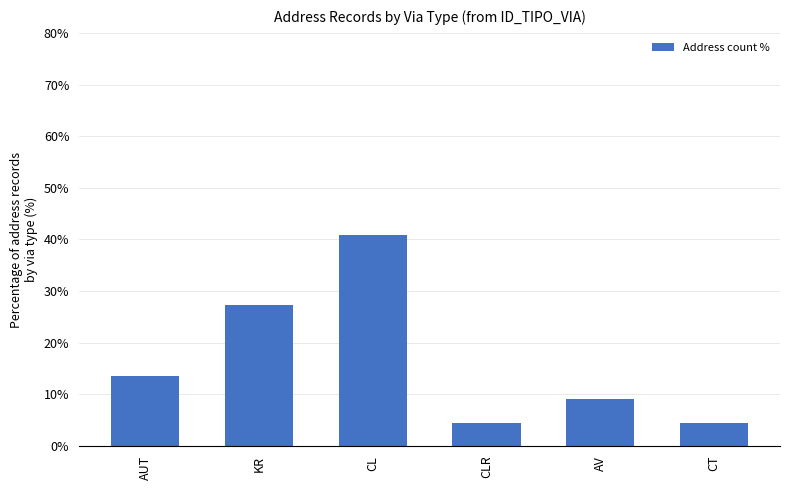

The value at KR is 41.2. True or false?

False